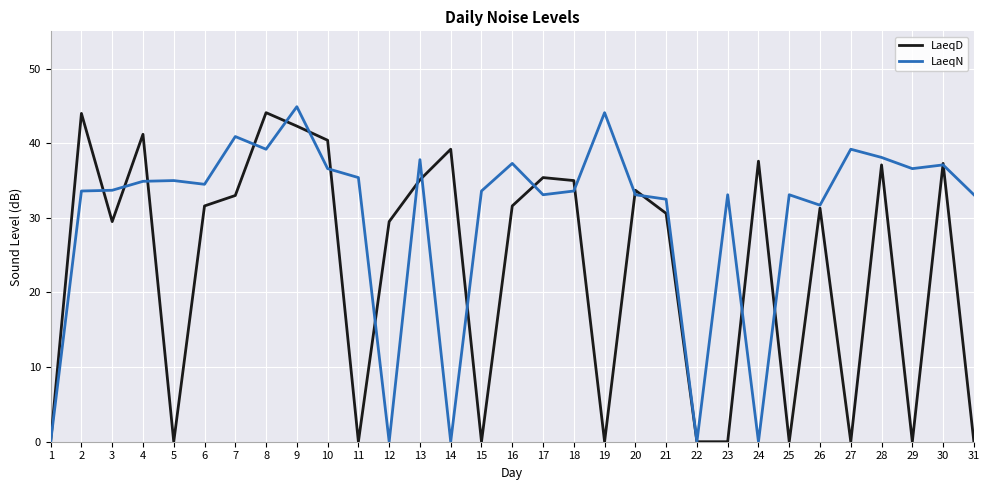

What are all the series names shown in the legend?

LaeqD, LaeqN